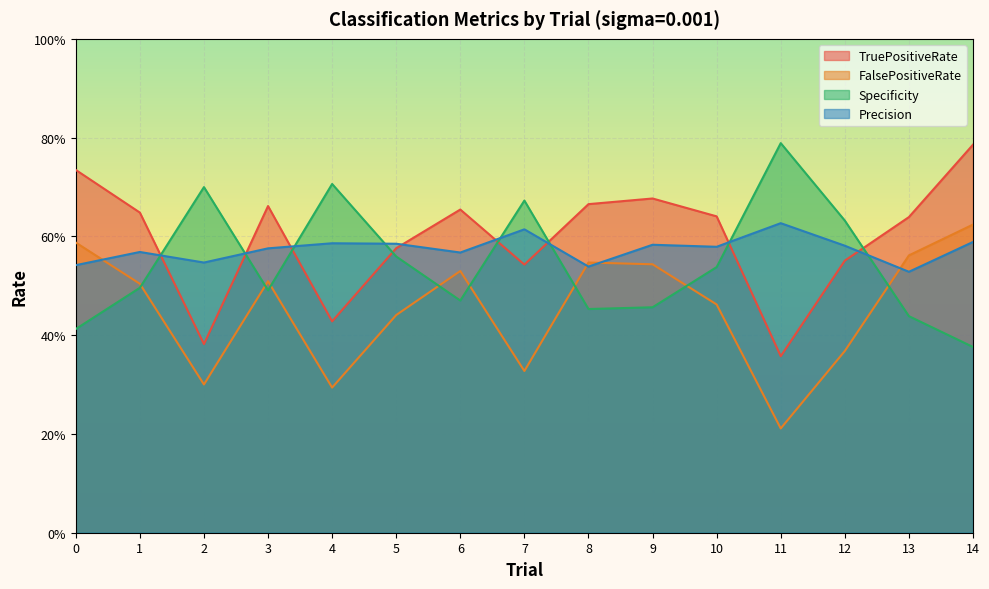

How many times do Specificity and TruePositiveRate cross each other?

8